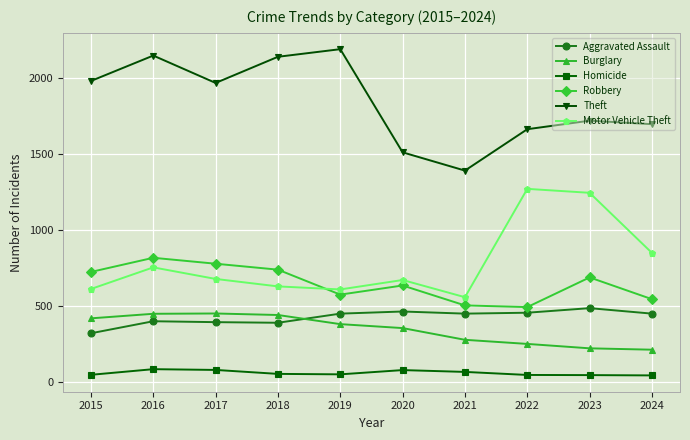

Which series has the largest total across all categories?

Theft